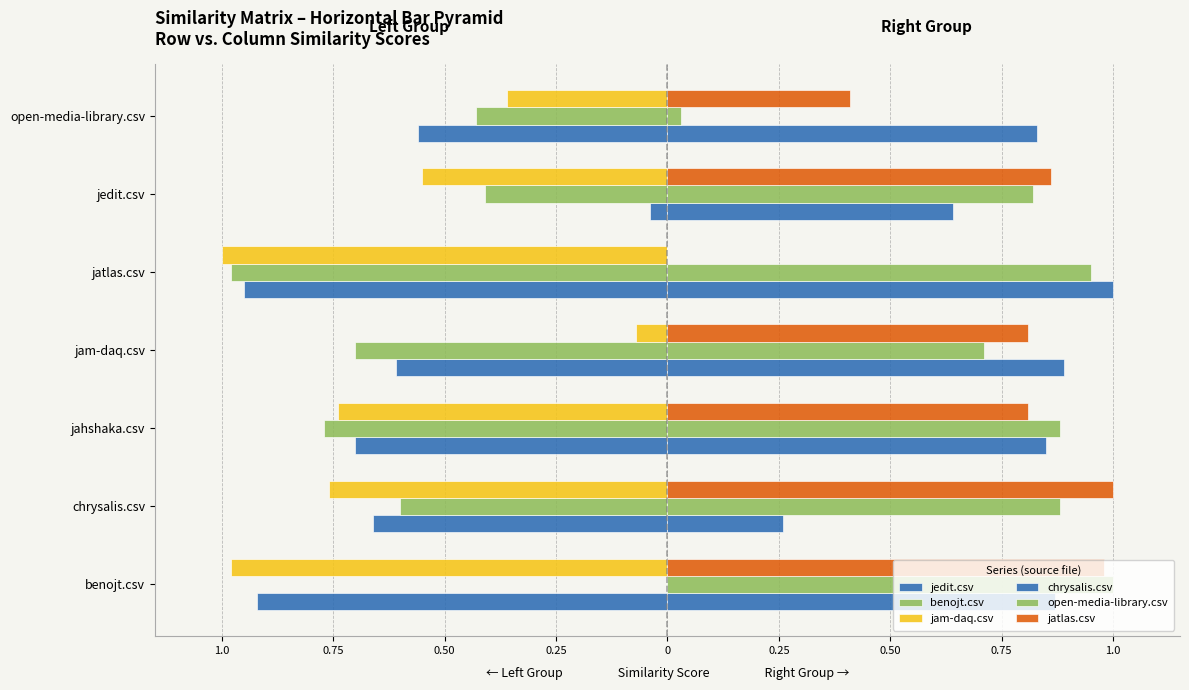

Reading left to right, list all the values displayed in this chart.

jedit.csv: -0.9	-0.7	-0.7	-0.6	-0.9	-0.0	-0.6
benojt.csv: 0.0	-0.6	-0.8	-0.7	-1.0	-0.4	-0.4
jam-daq.csv: -1.0	-0.8	-0.7	-0.1	-1.0	-0.6	-0.4
chrysalis.csv: 0.9	0.3	0.8	0.9	1.0	0.6	0.8
open-media-library.csv: 1.0	0.9	0.9	0.7	0.9	0.8	0.0
jatlas.csv: 1.0	1.0	0.8	0.8	0.0	0.9	0.4